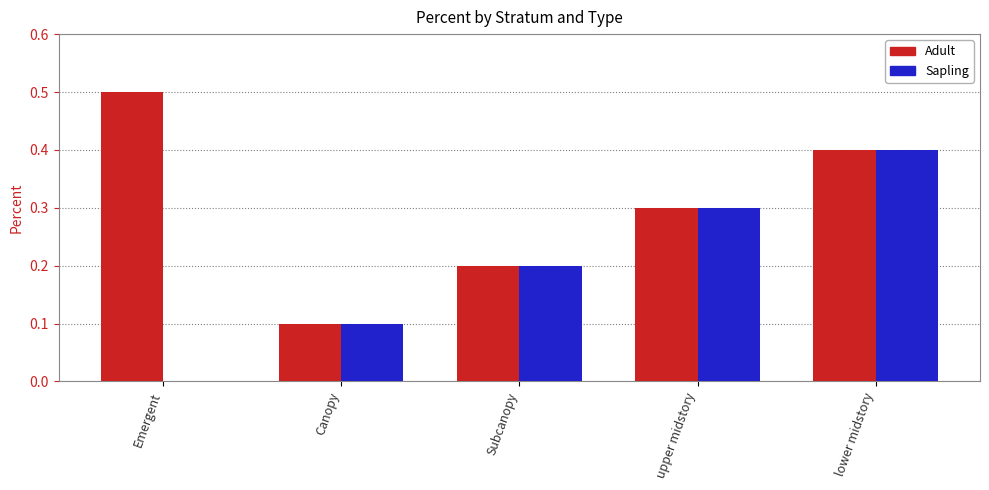

What is the total value across all series at upper midstory?

0.6